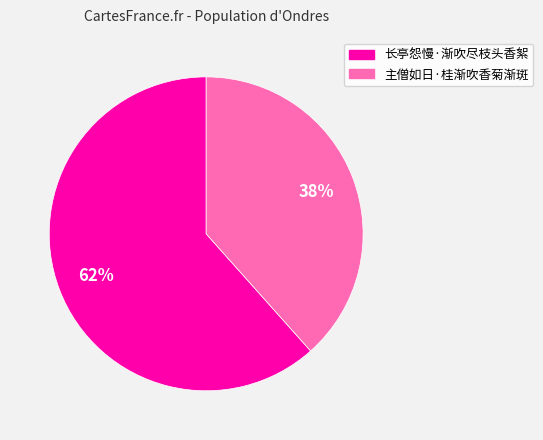

Combined, do 长亭怨慢·渐吹尽枝头香絮 and 主僧如日·桂渐吹香菊渐斑 account for over 50%?

Yes